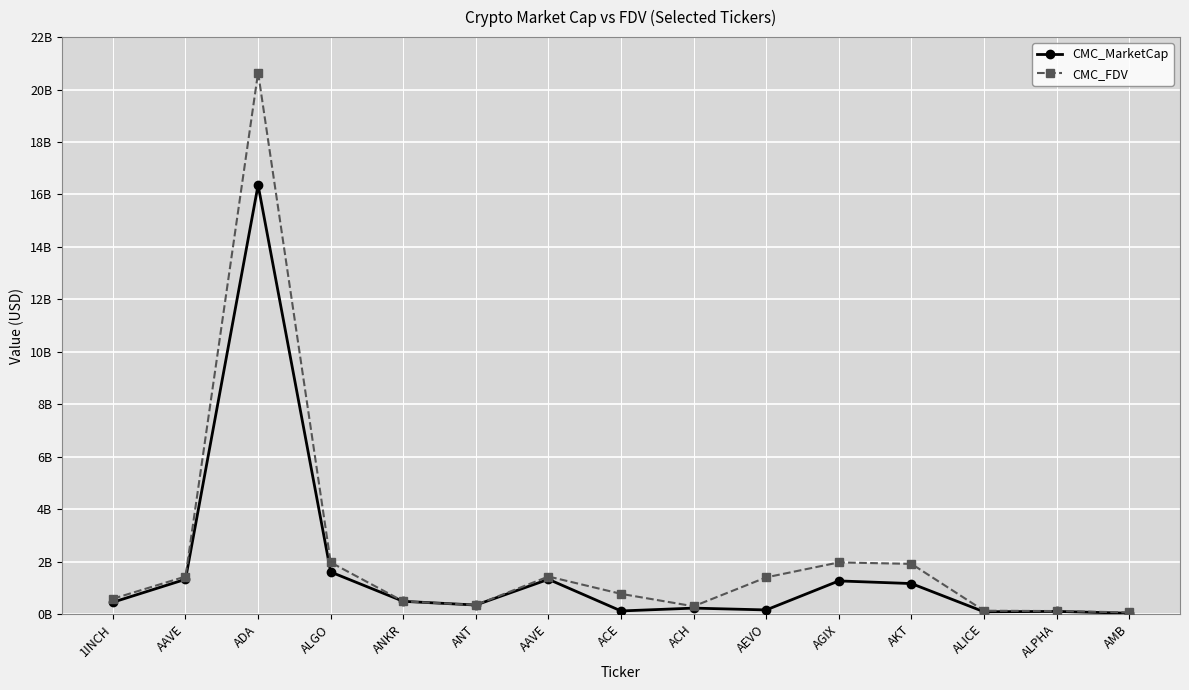

What value does the CMC_MarketCap series have at ALICE?

83073527